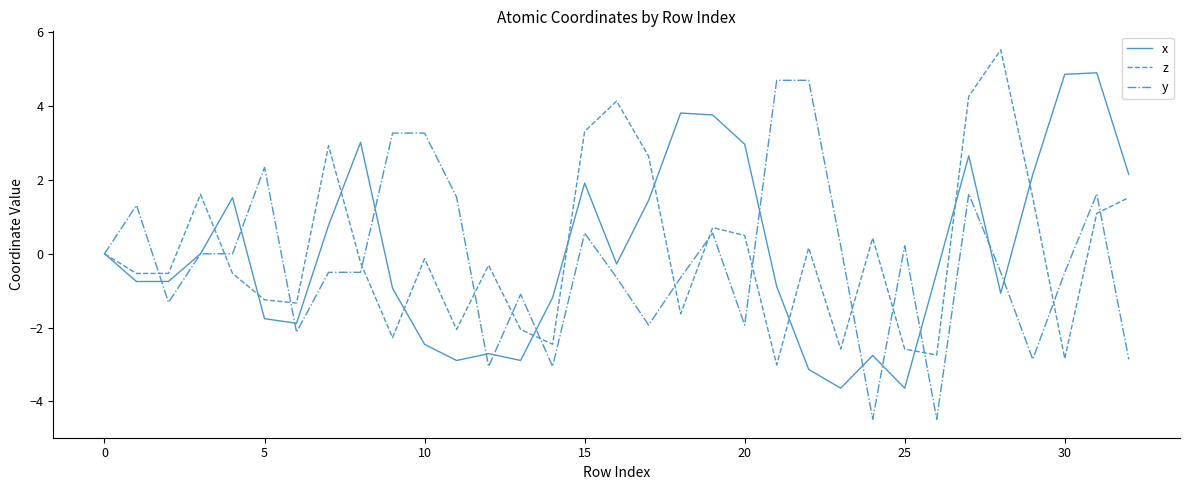

What is the lowest value of the y series?

-4.5